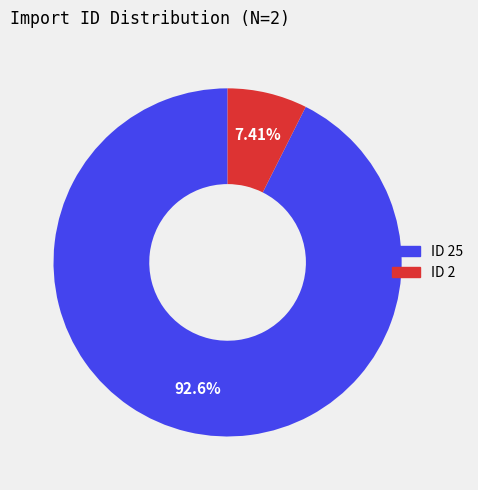

Does any single category account for the majority?

Yes